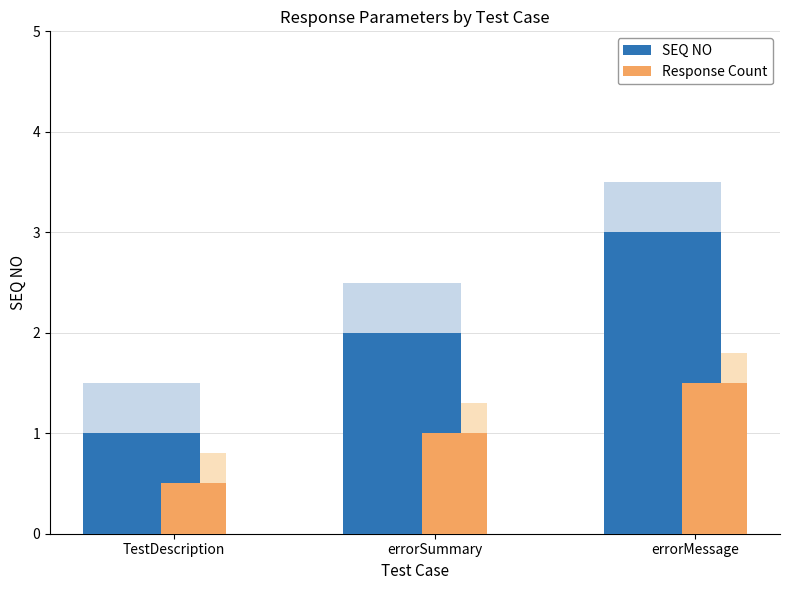

Reading left to right, transcribe all the data shown in this chart.

SEQ NO: 1.0	2.0	3.0
Response Count: 0.5	1.0	1.5